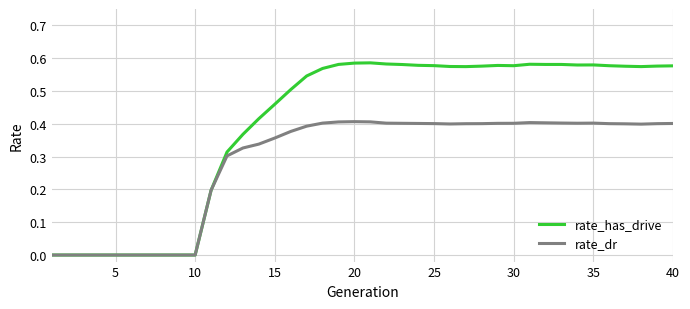

Which series has the largest total across all categories?

rate_has_drive